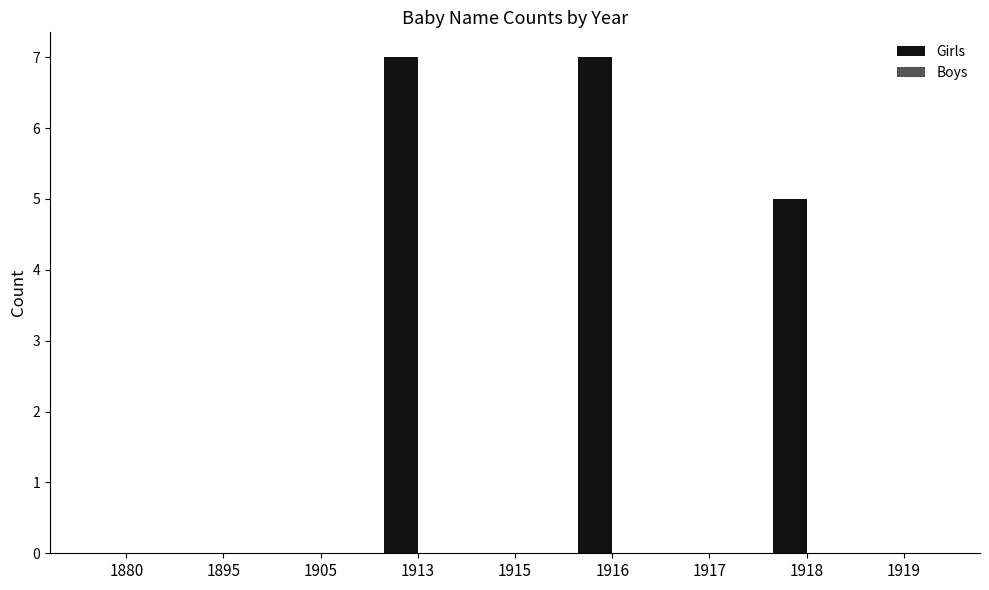

At which label is the value closest to 3?

1918